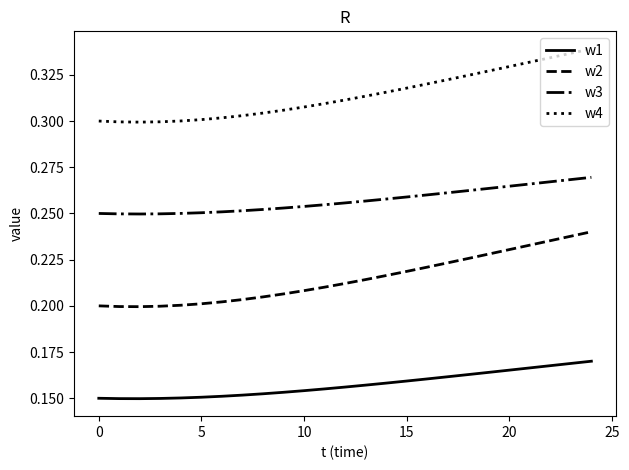

Which series has the largest total across all categories?

w4